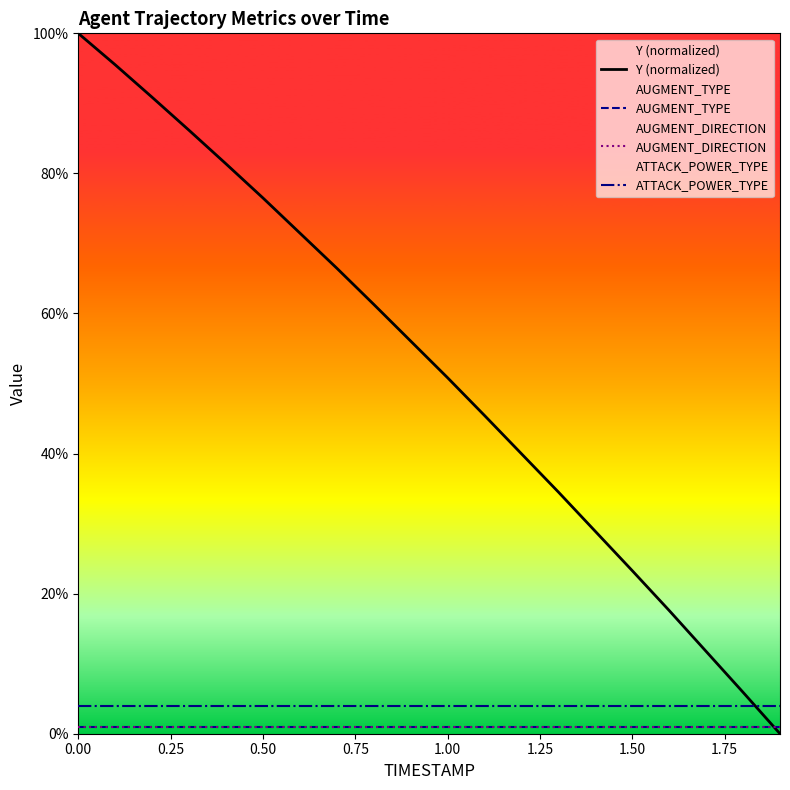

Rank the series at 0.50 from highest to lowest value.

Y (normalized), ATTACK_POWER_TYPE, AUGMENT_TYPE, AUGMENT_DIRECTION